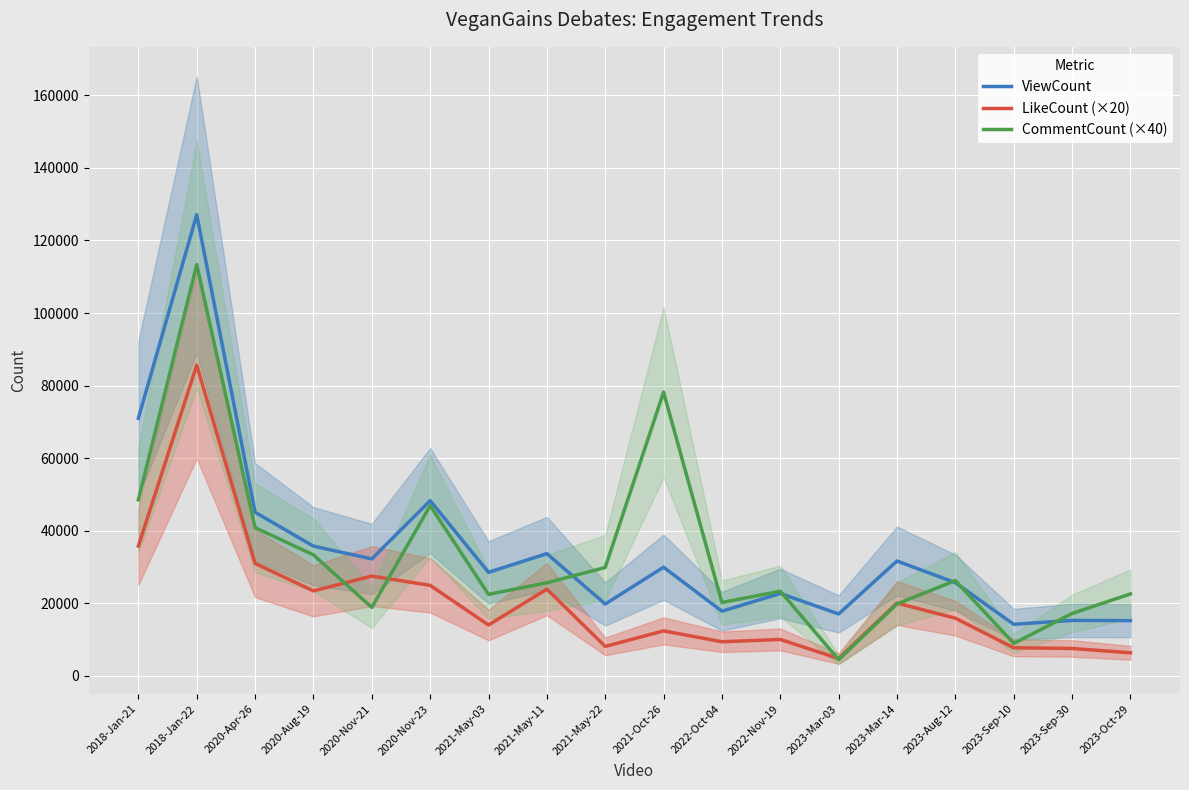

How many lines are shown in the chart?

3